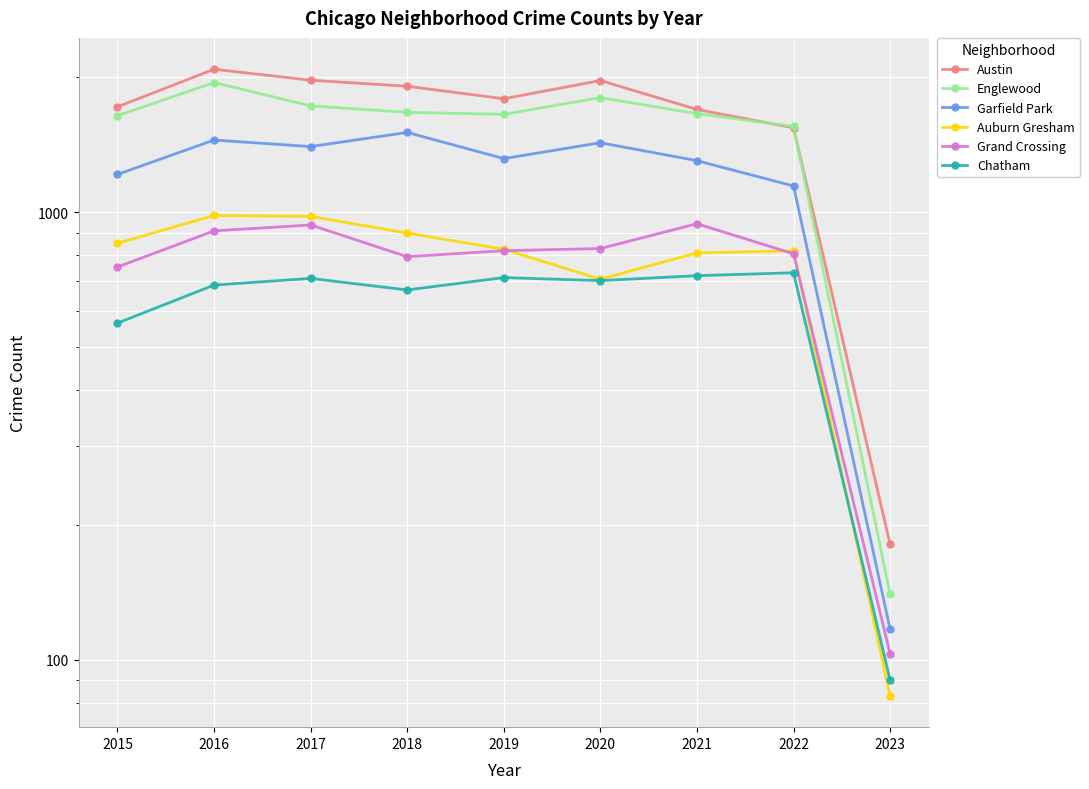

Is it true that Garfield Park equals 821 at 2021?

False